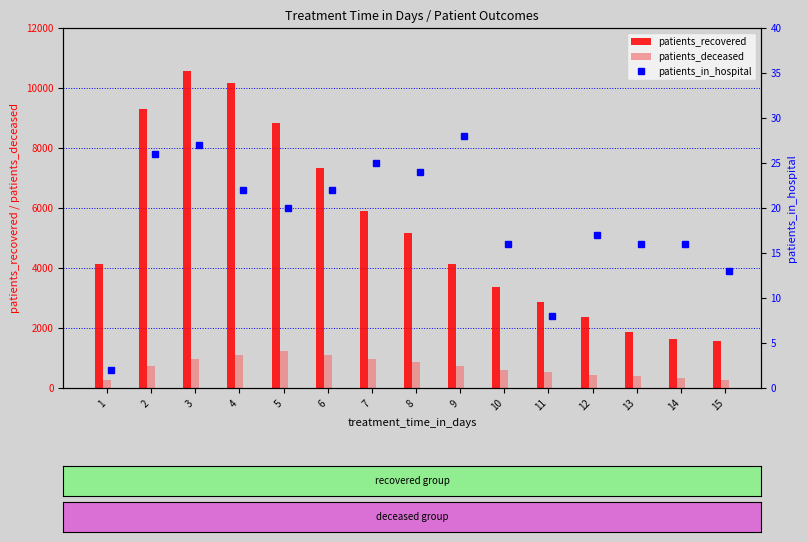

What is the minimum value shown in the chart?

2